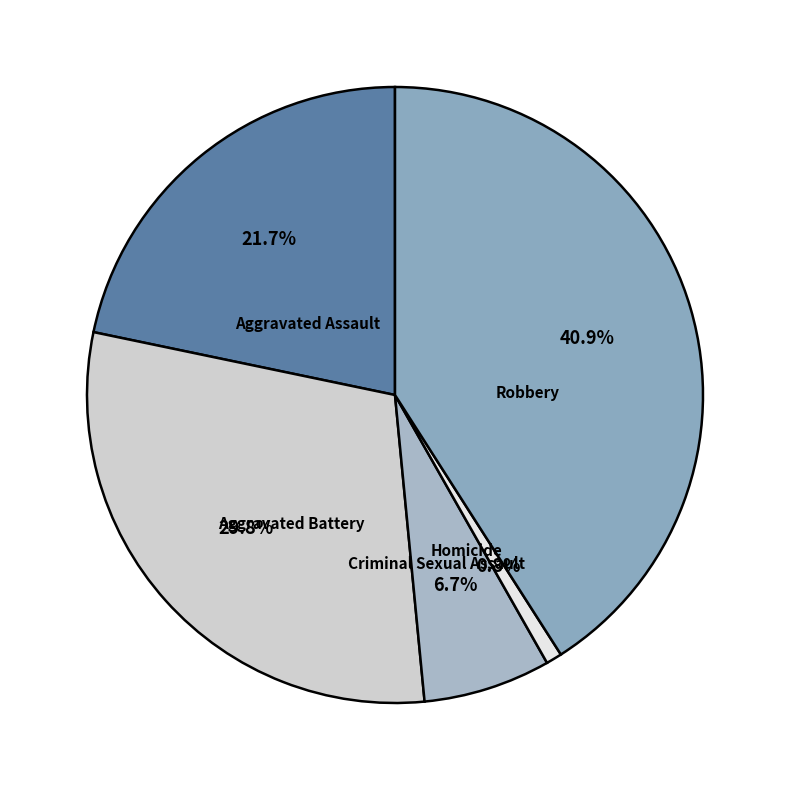

Count the number of slices in the pie.

5